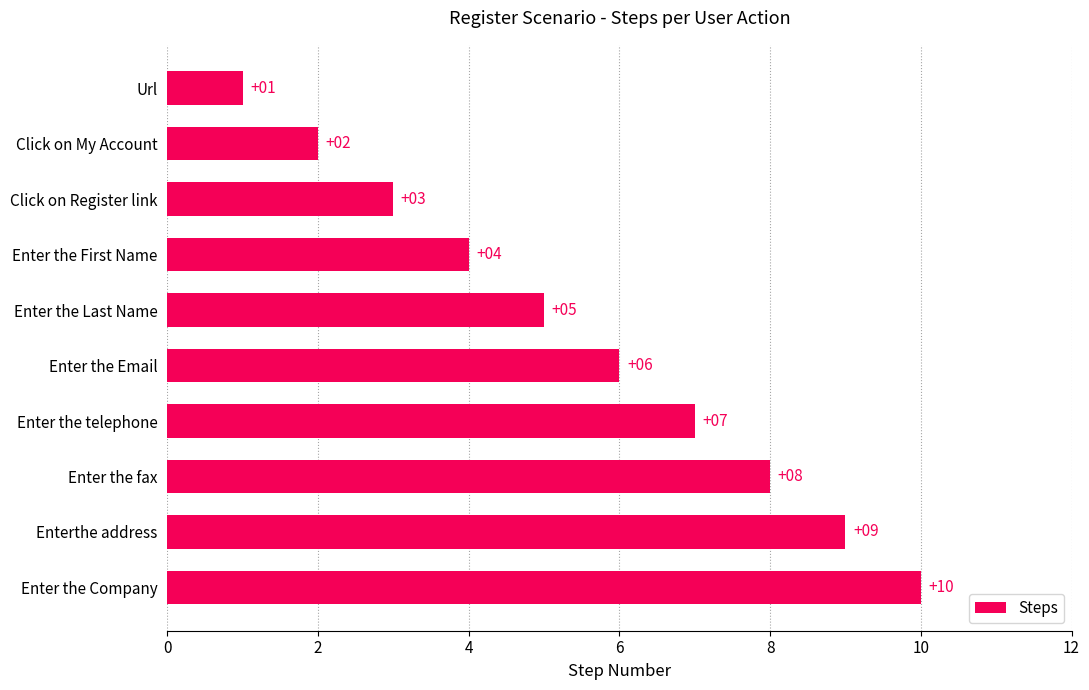

What is the greatest value displayed?

10